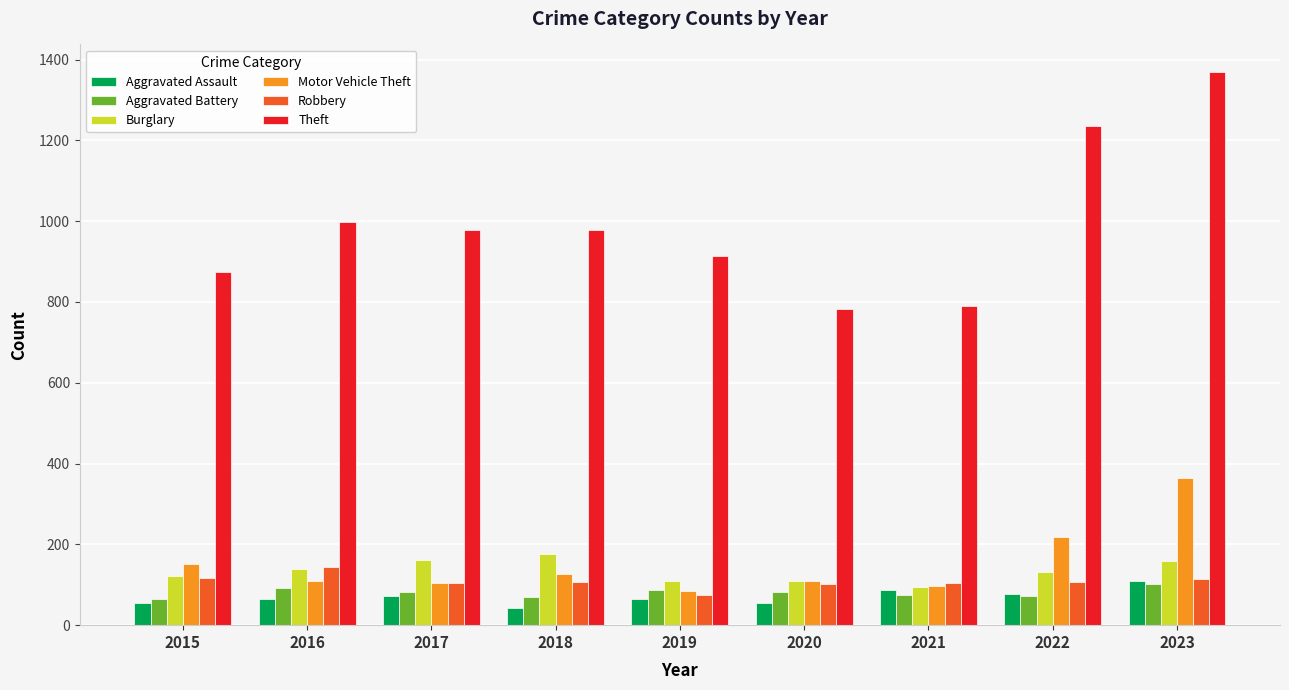

Where is Theft nearest to the value 1075?

2016